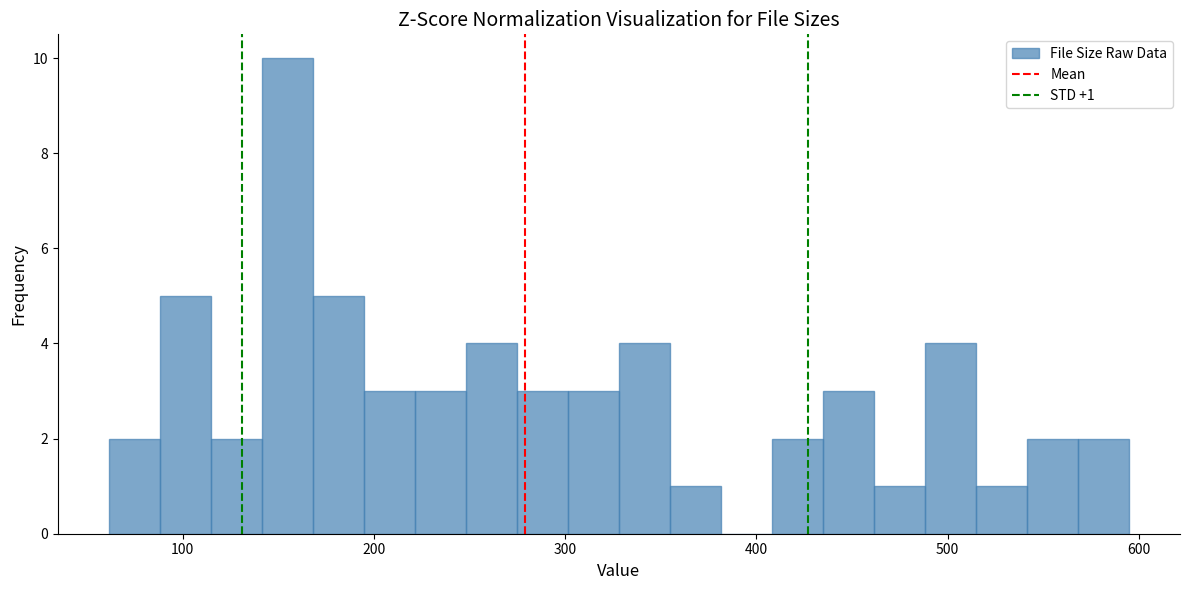

Read against the x-axis, roughly where is the centre of the tallest bar?

150